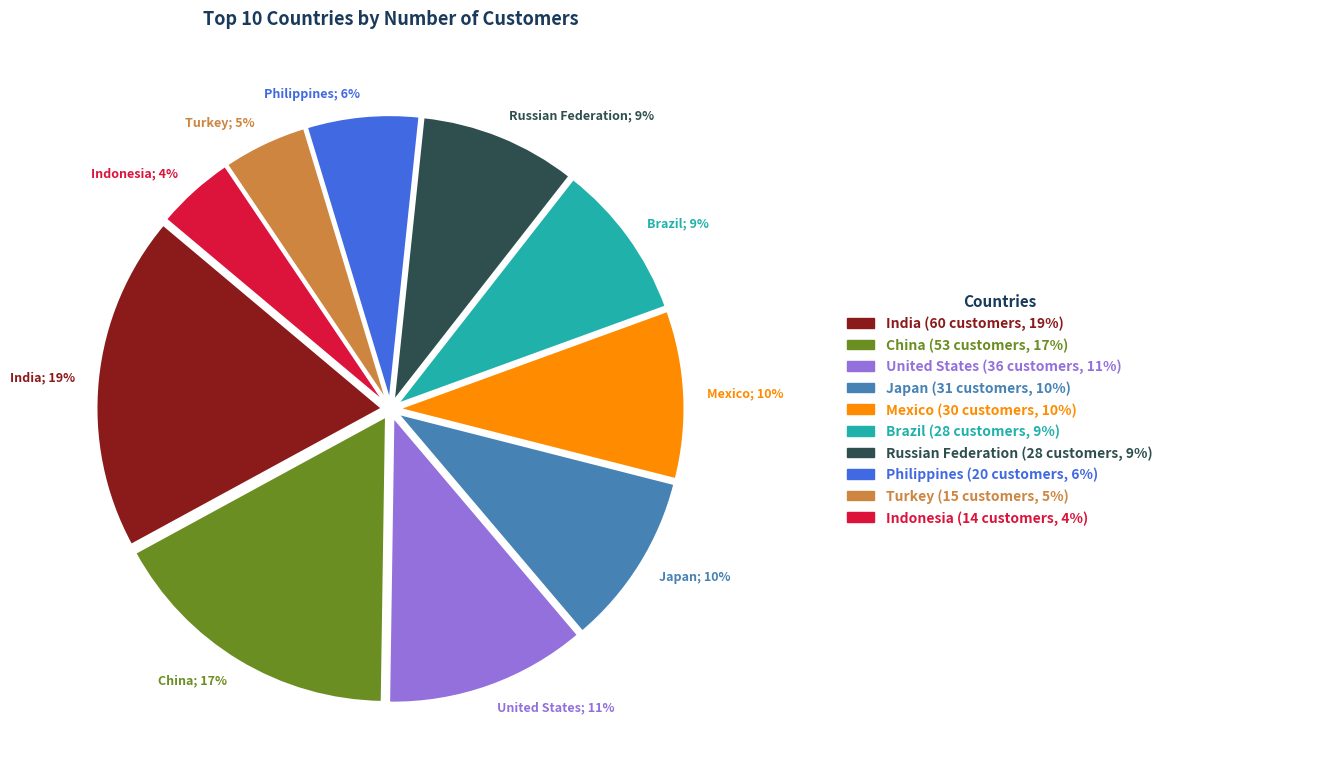

Is there any slice that represents more than half of the pie?

No